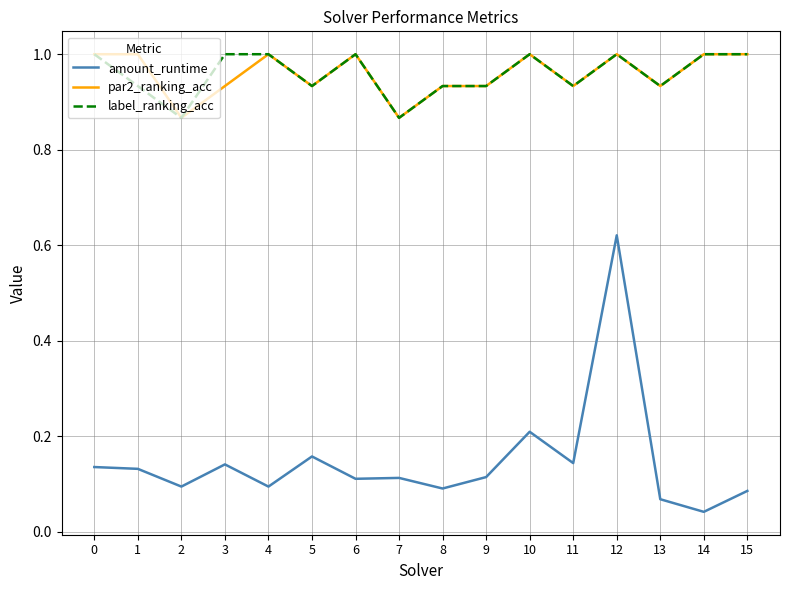

Which category has the highest value in the amount_runtime series?

12